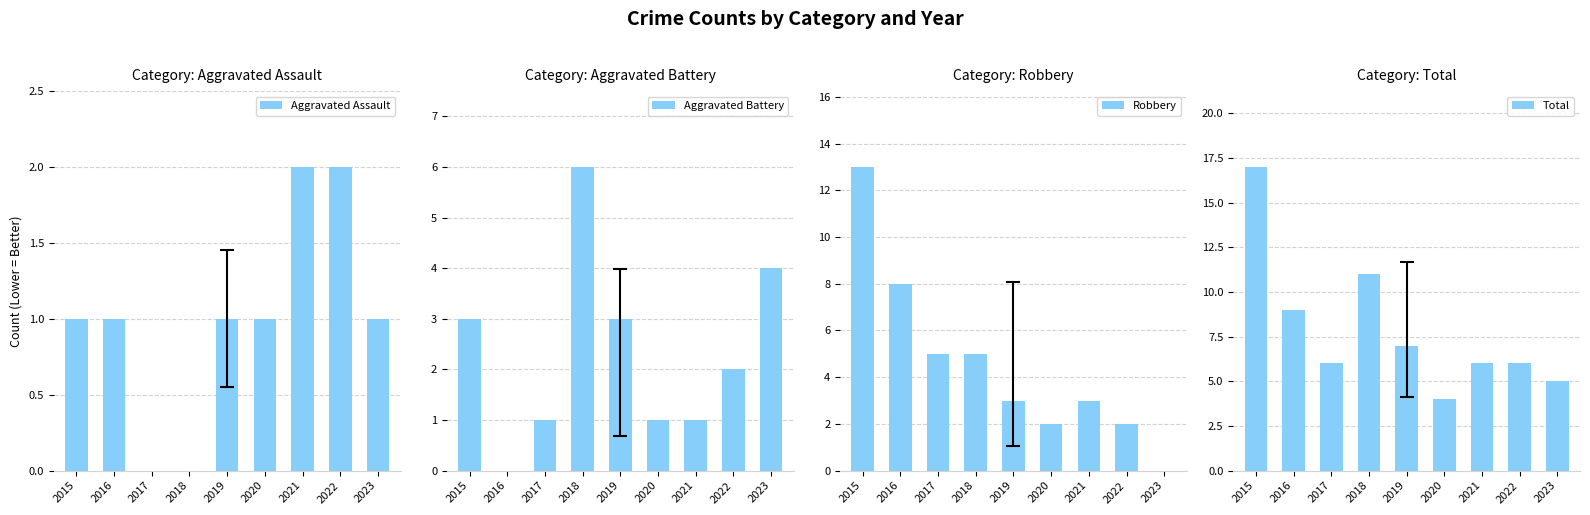

Does the chart contain stacked bars?

No